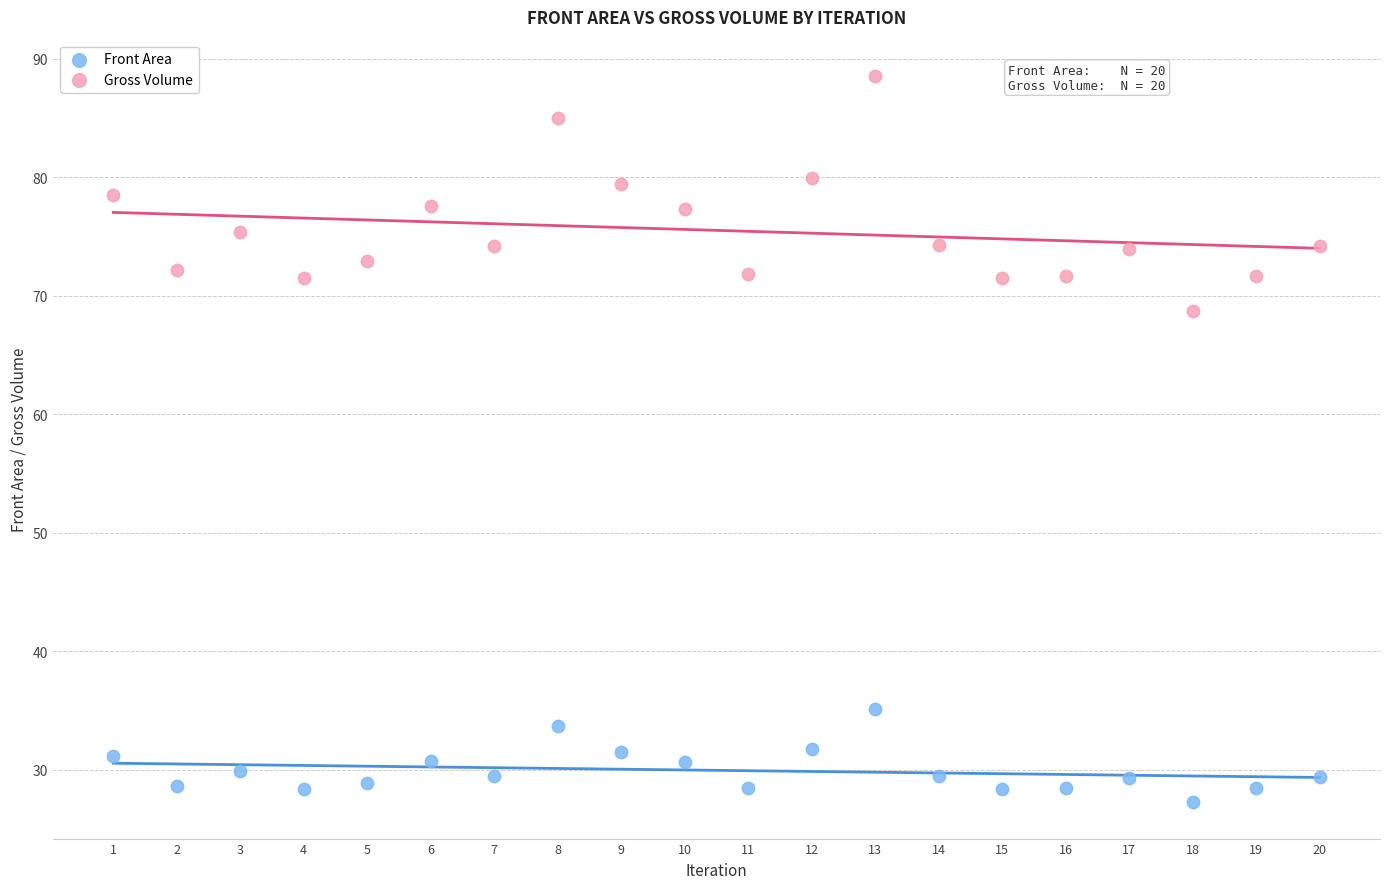

Which series contains the highest Y value?

Gross Volume